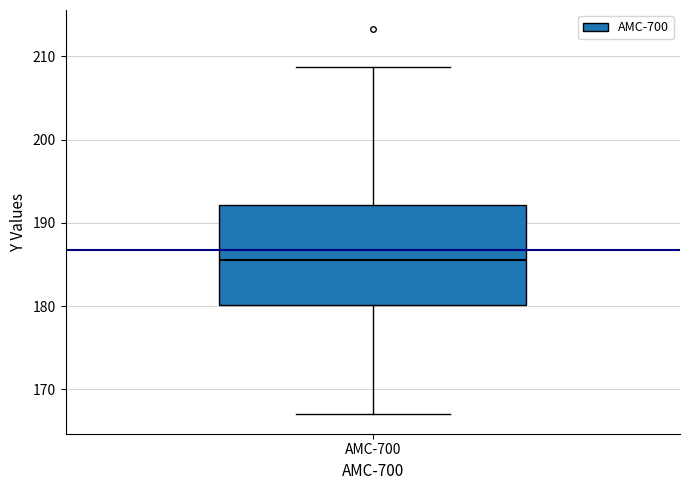

Where does the lower whisker of the box for AMC-700 end on the y-axis? The values are not printed on the chart, so give them approximately, as read against the axis.

167